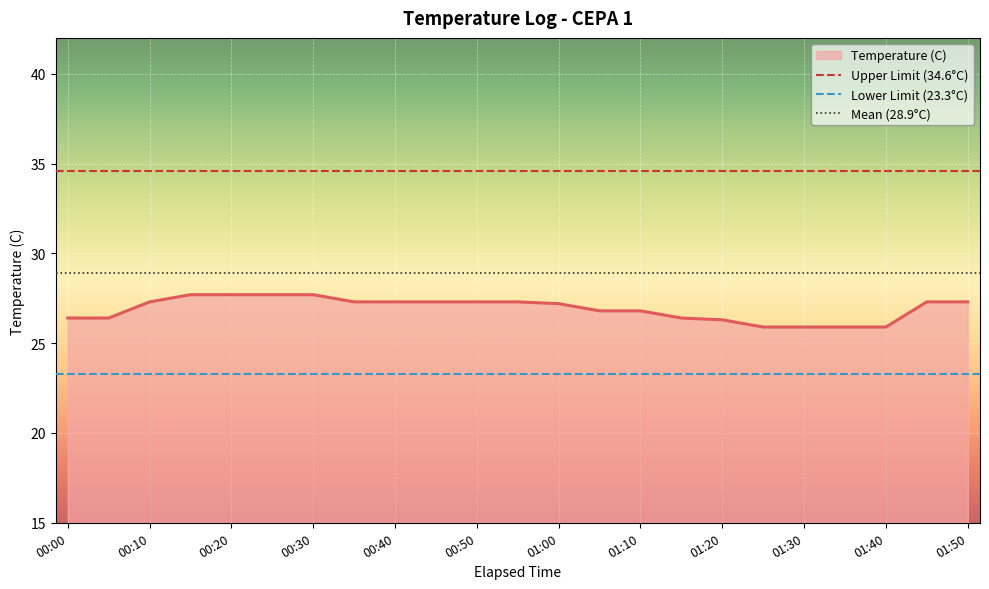

How many data points does each series have?

23